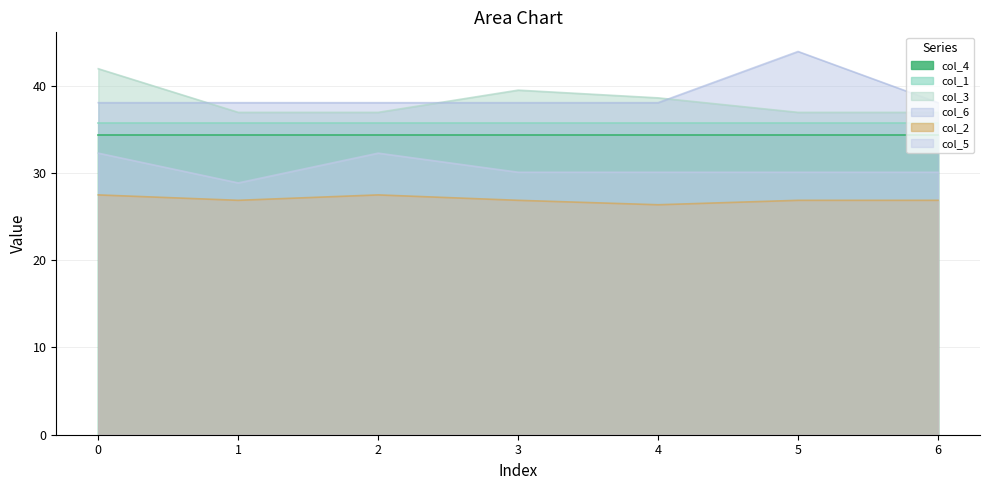

At which category does col_3 reach its first local peak?

3